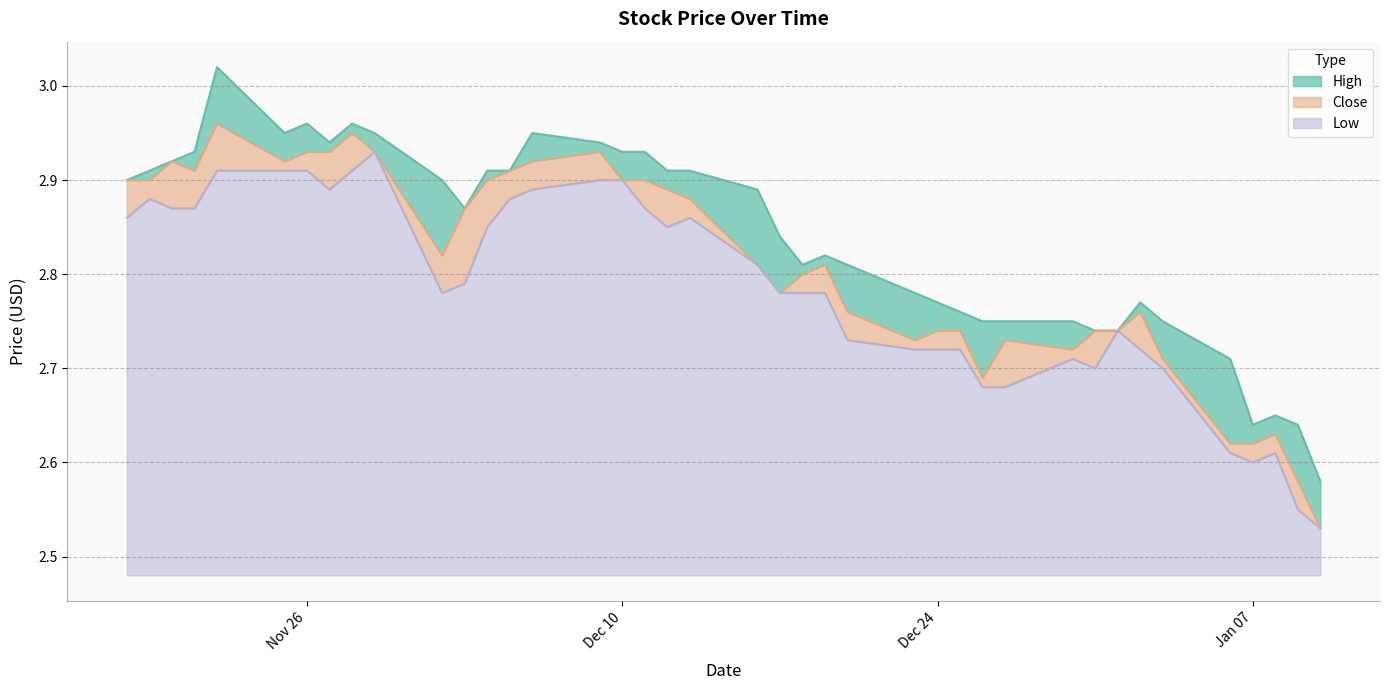

True or false: Low has a value of 3.8 at 2013-11-27.

False